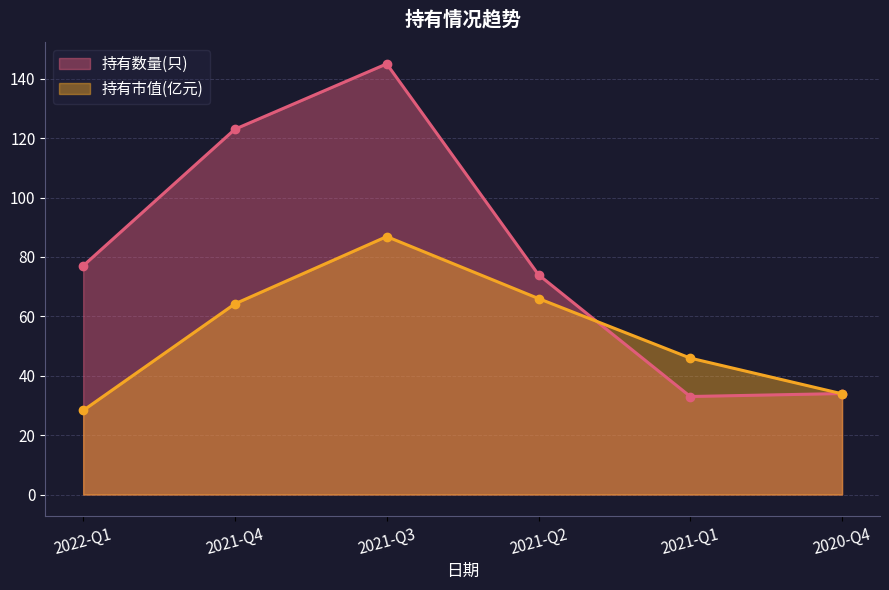

What is the sum of all 持有数量(只) values?

486.0